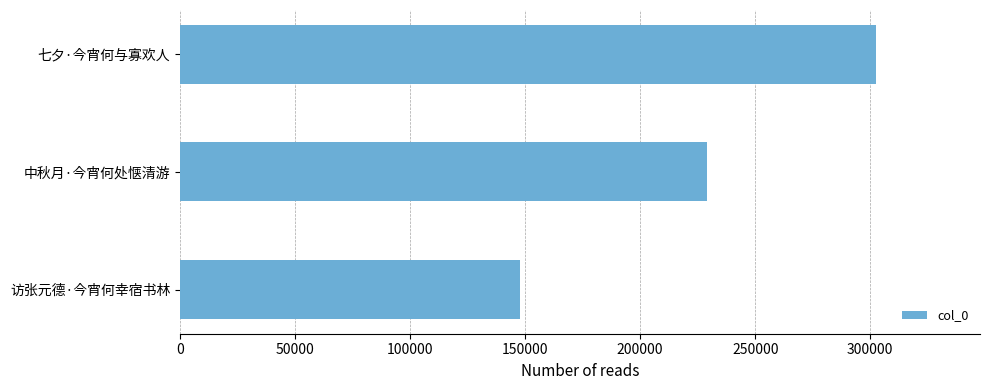

What is the difference between the maximum and minimum values?

154599